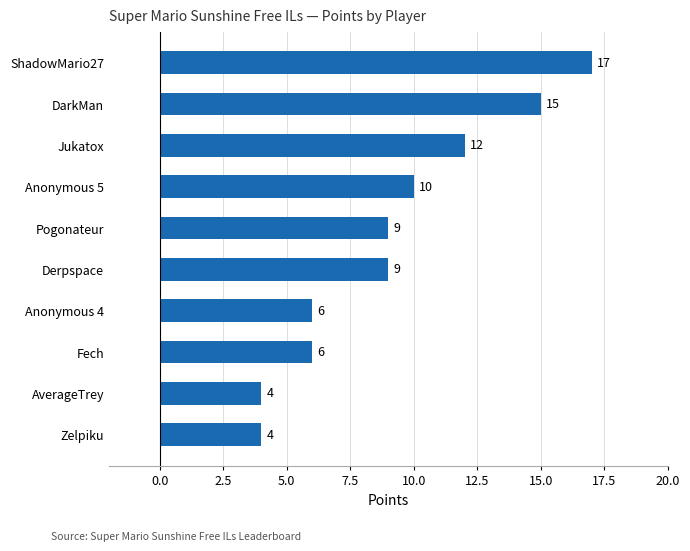

Which has a higher value, DarkMan or Anonymous 4?

DarkMan